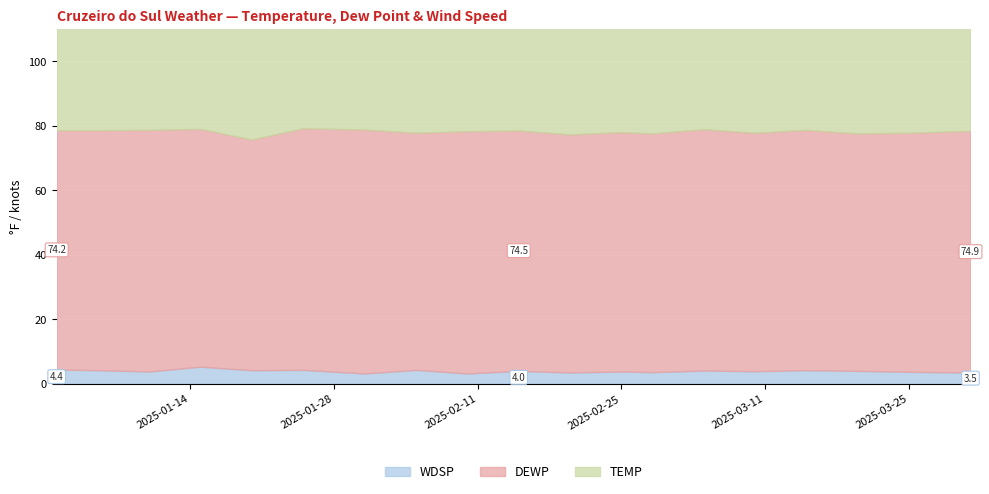

The WDSP series shows 2.5 at 2025-01-15. True or false?

False